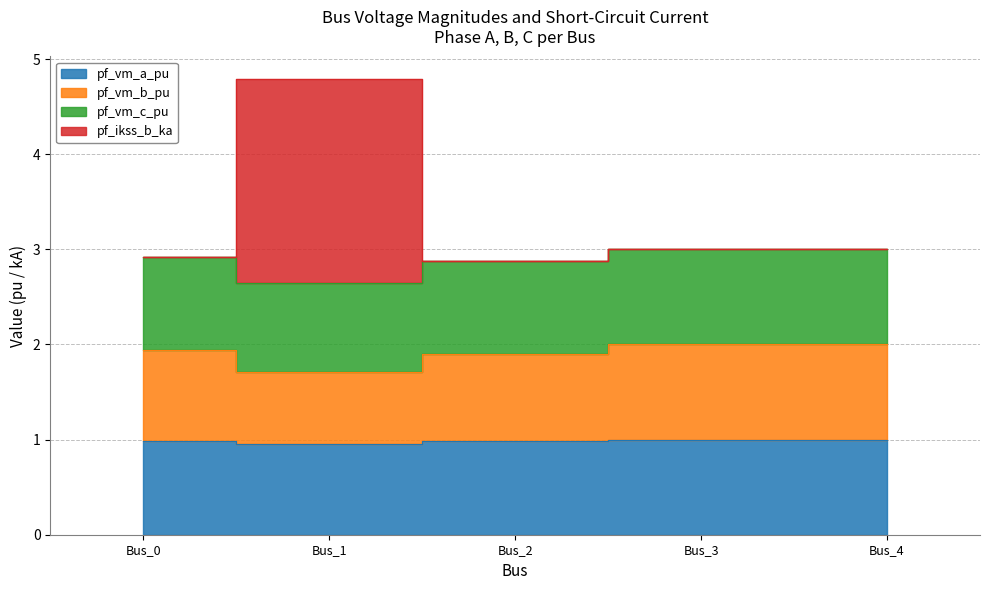

List the series in order of their peak value, highest first.

pf_ikss_b_ka, pf_vm_b_pu, pf_vm_c_pu, pf_vm_a_pu